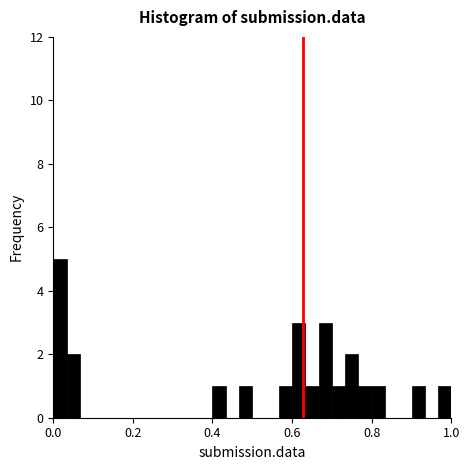

Around what value on the x-axis is the tallest bar? Give the approximate position of its centre, as read against the axis.

0.02